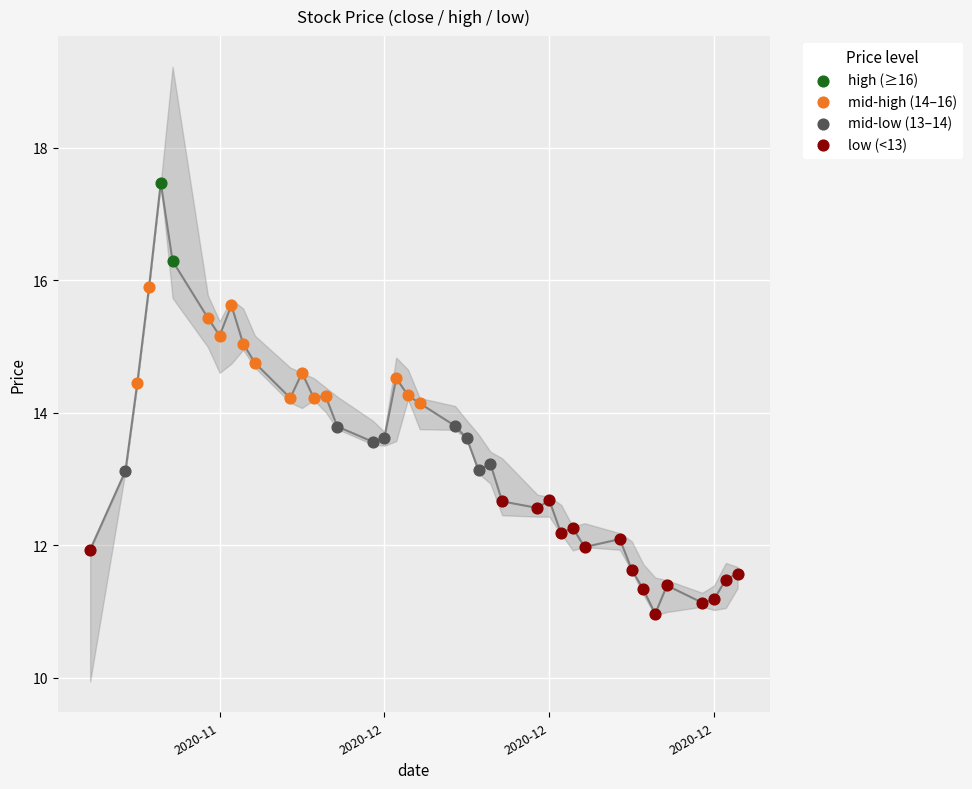

Which series reaches the minimum Y coordinate?

low